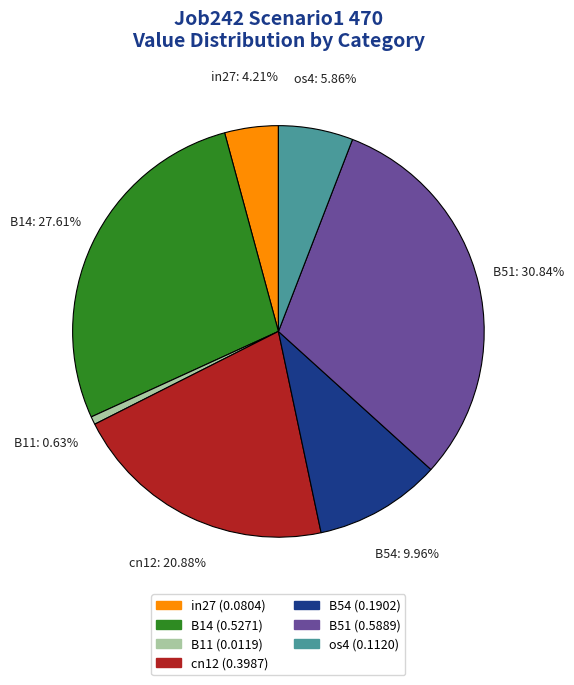

Which has a higher value, os4 or B11?

os4